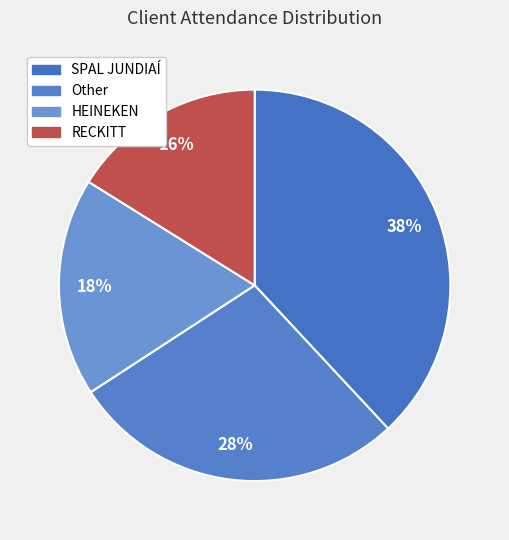

To the nearest percent, what is the difference between the RECKITT and SPAL JUNDIAÍ slice percentages?

22%